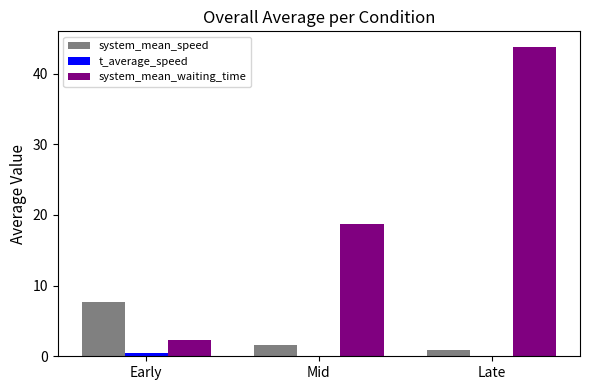

Which series has the largest total across all categories?

system_mean_waiting_time